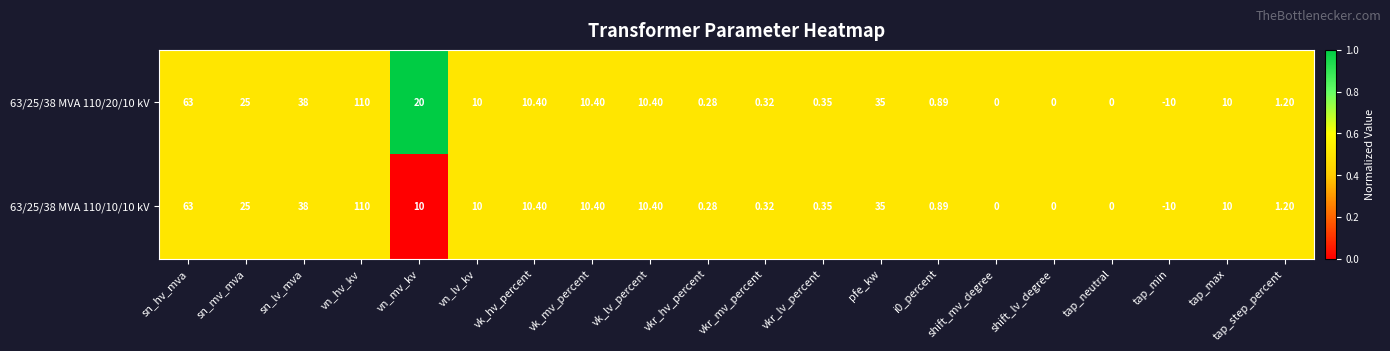

At which label does 63/25/38 MVA 110/10/10 kV first exceed 10?

sn_hv_mva